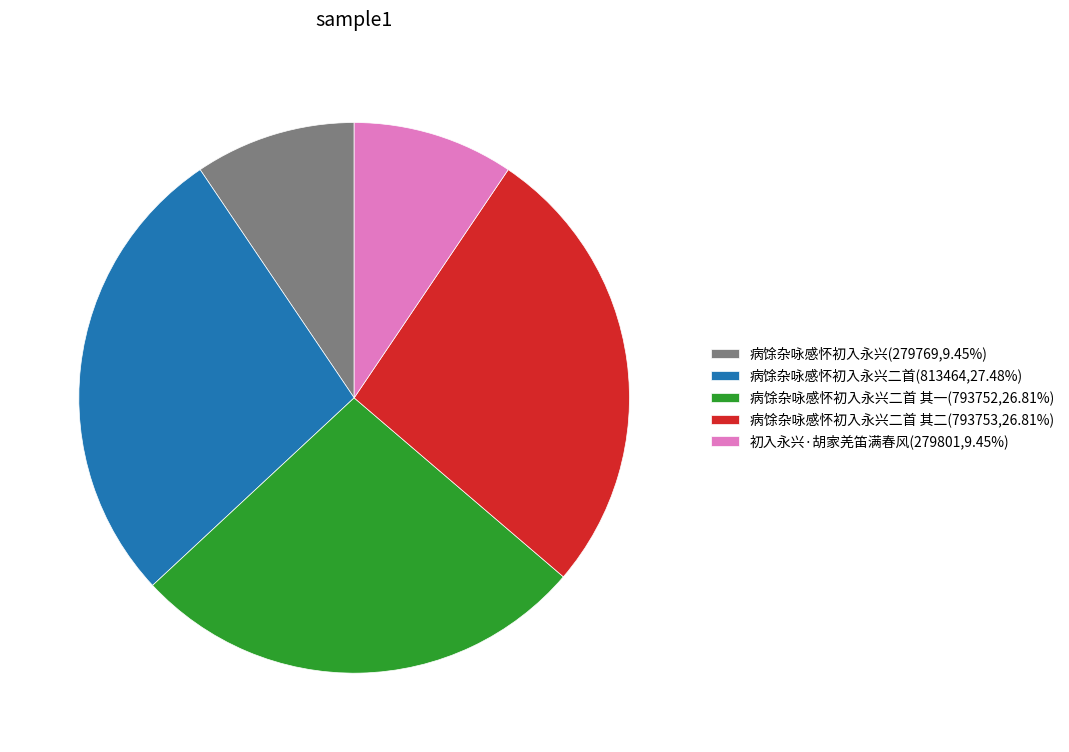

Does 病馀杂咏感怀初入永兴二首 其二(793753,26.81%) account for over 50% of the chart?

No